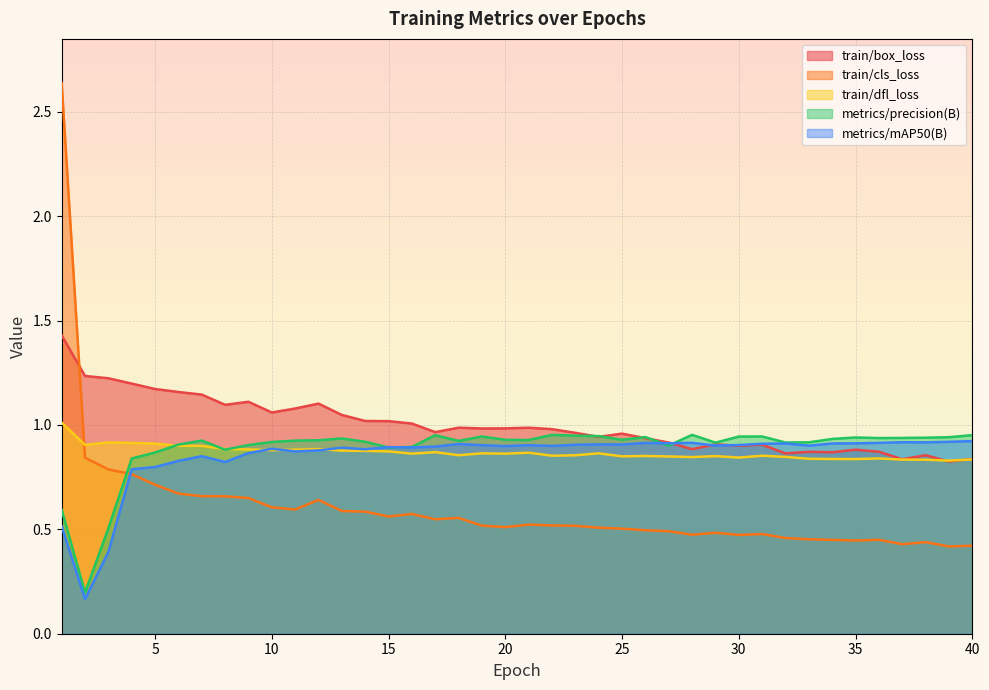

In train/box_loss, how many points are higher than both neighbors (excluding endpoints)?

10